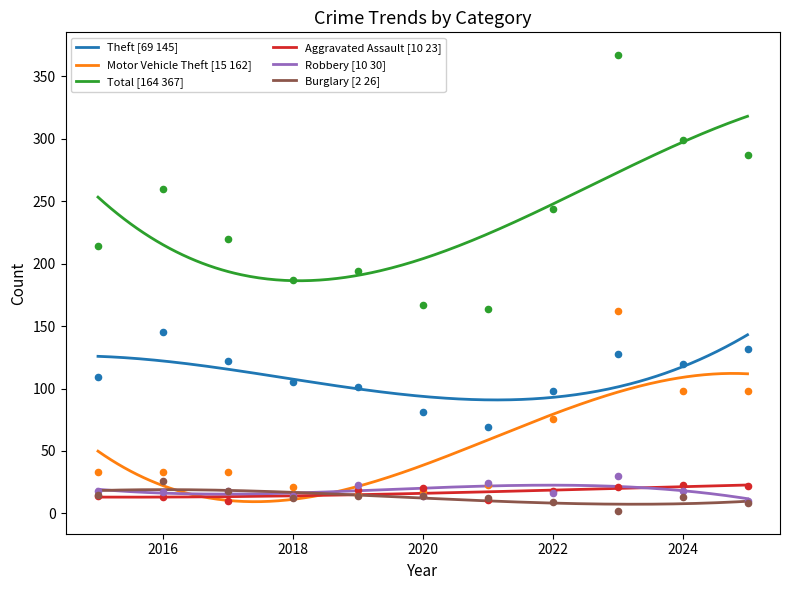

What is the total value across all series at 2020?

314